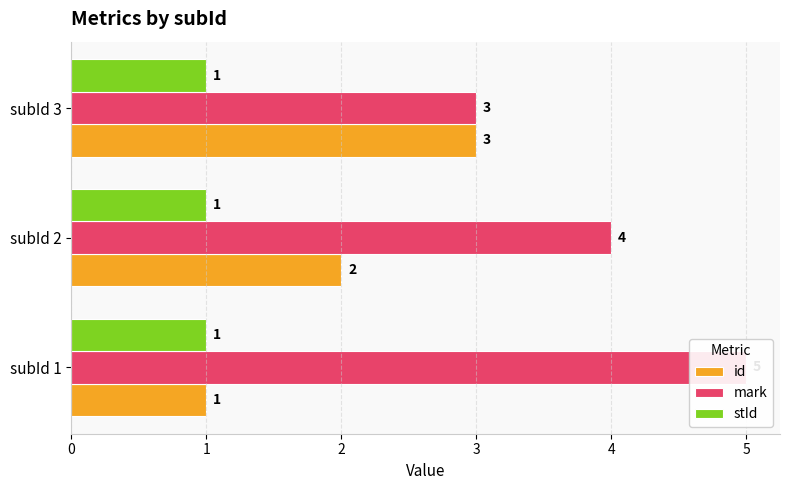

What is the difference between the maximum and minimum values in the id series?

2.0